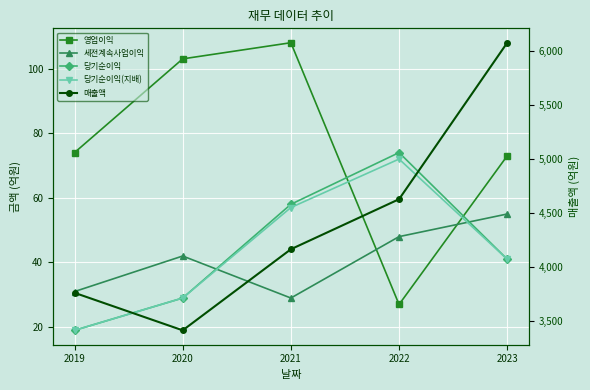

The value of 세전계속사업이익 at 2022 is 71. True or false?

False